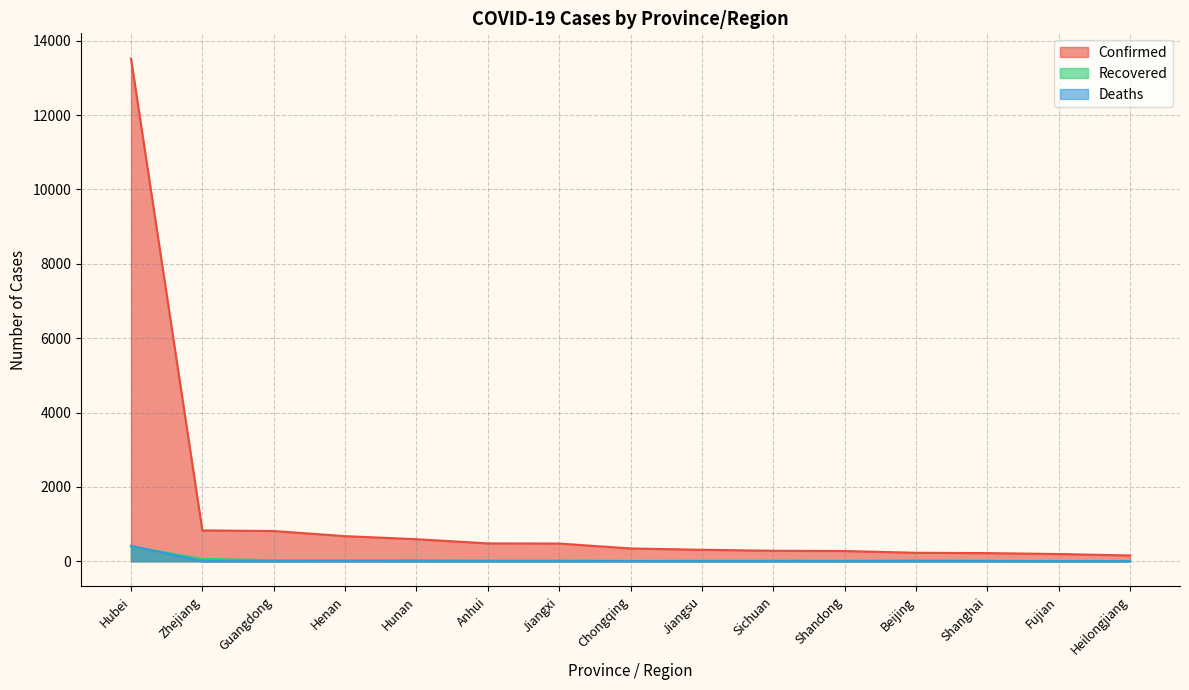

What is the total value across all series at Heilongjiang?

161